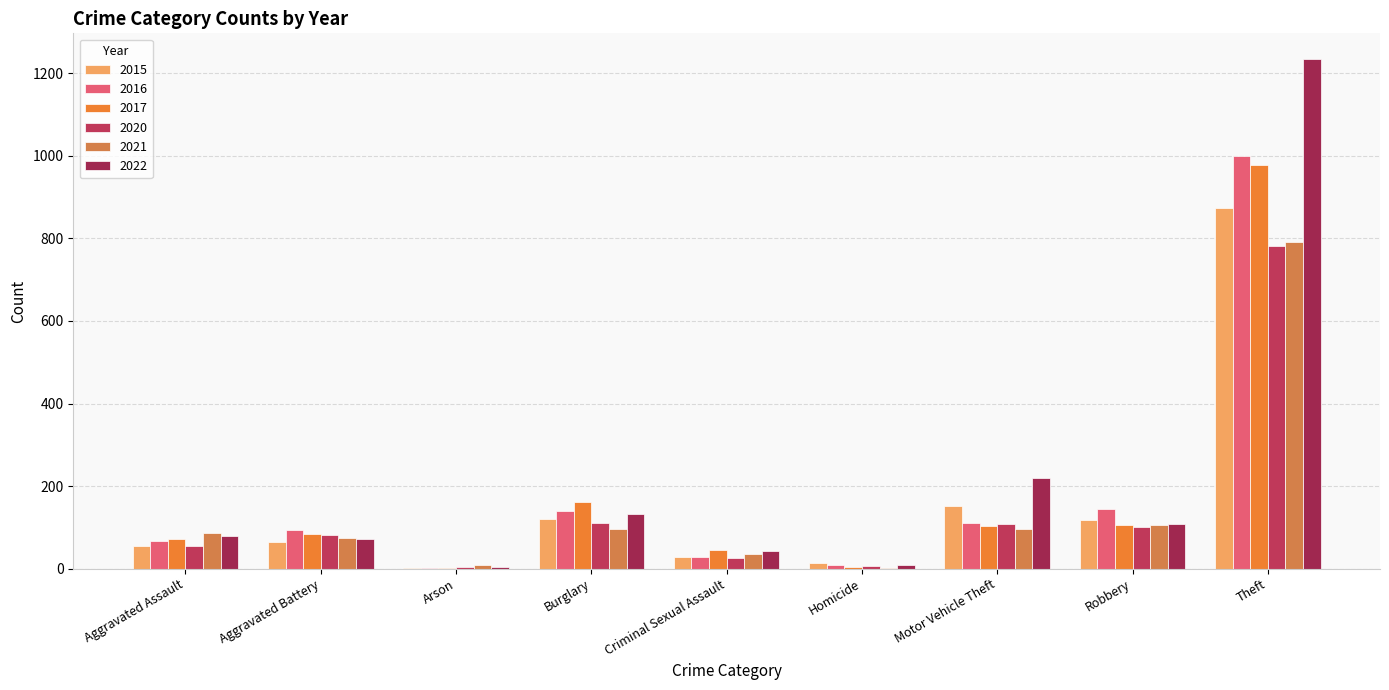

Read the 2017 value at Criminal Sexual Assault.

44